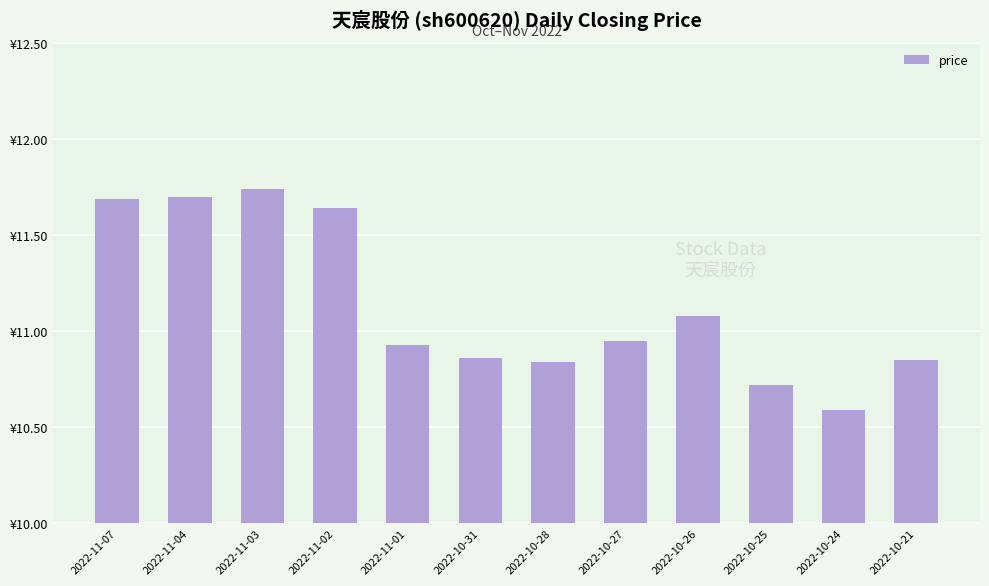

What is the change in value from 2022-11-04 to 2022-10-24?

-1.1